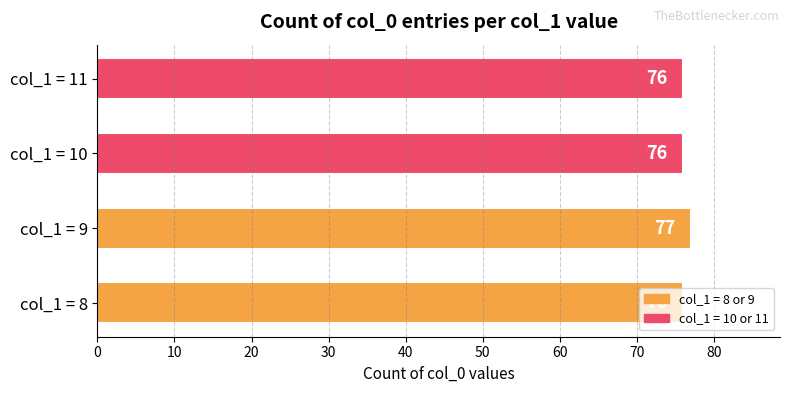

The chart shows a value of 130 at col_1 = 9. True or false?

False